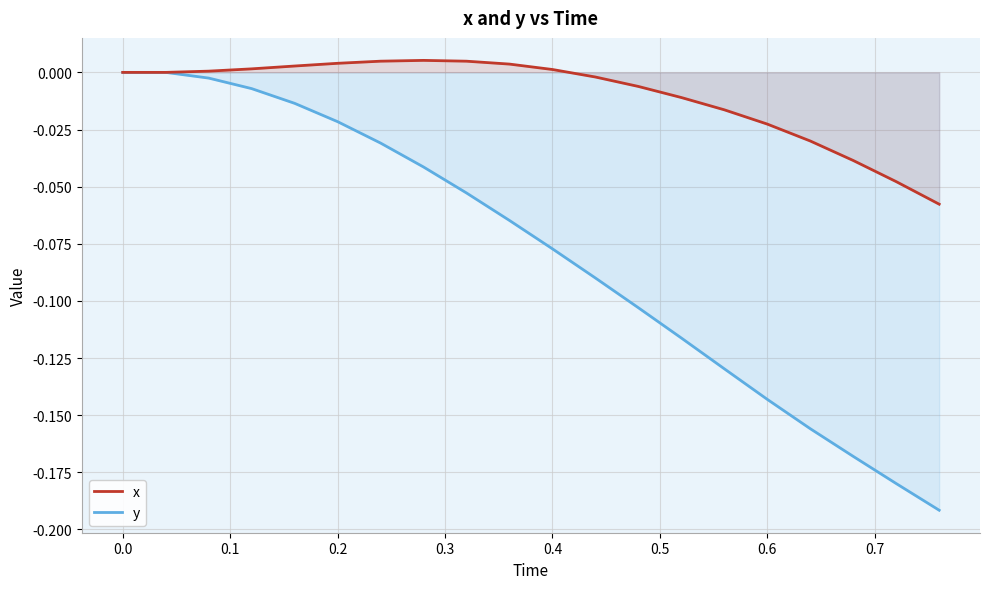

Which series has the widest spread of values?

y